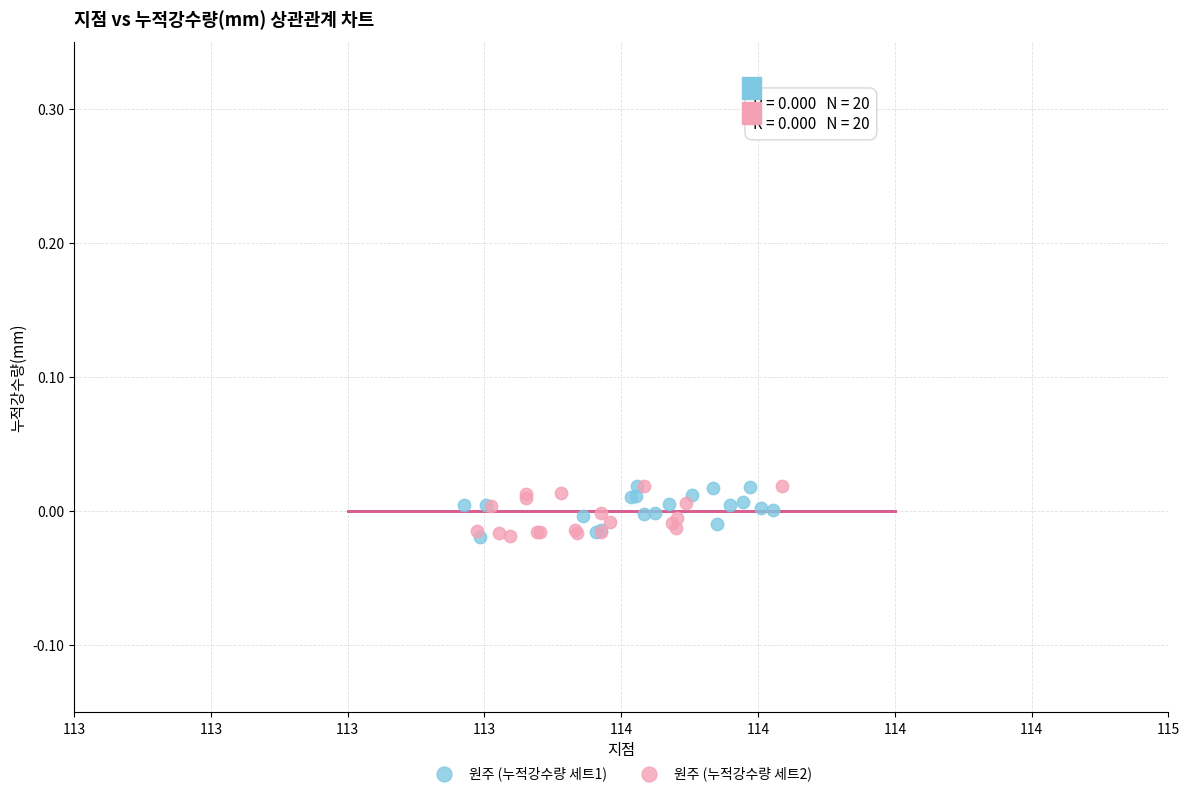

What are all the series names shown in the legend?

원주 (누적강수량 세트1), 원주 (누적강수량 세트2)